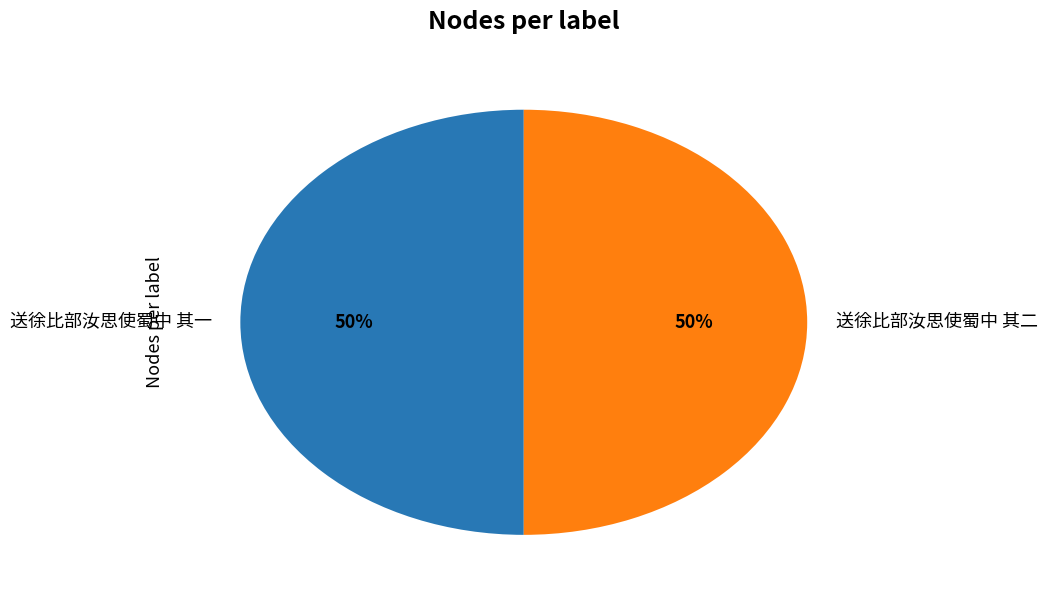

Is it true that 送徐比部汝思使蜀中 其一 is 42% of the pie?

False